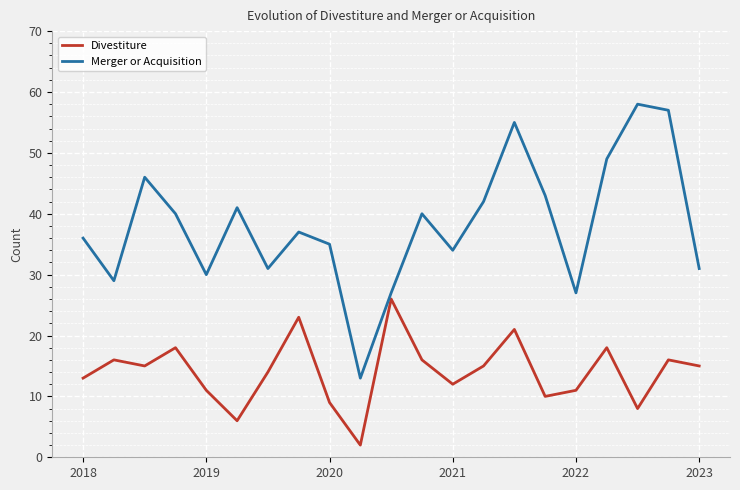

What is the lowest value of the Merger or Acquisition series?

13